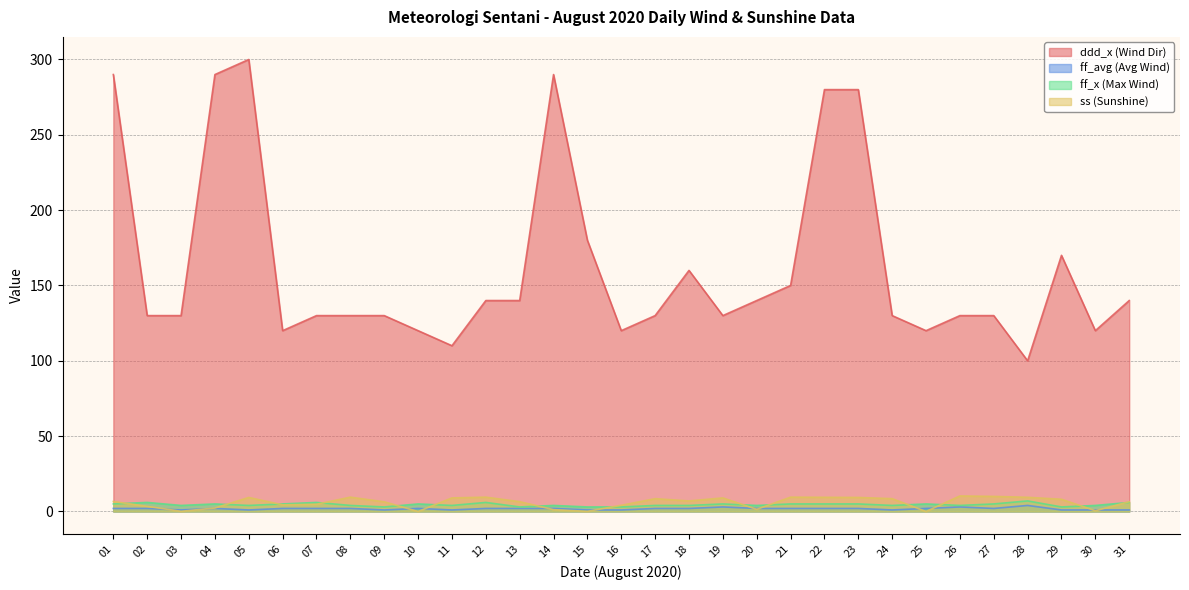

The value of ff_avg (Avg Wind) at 23 is 2.0. True or false?

True